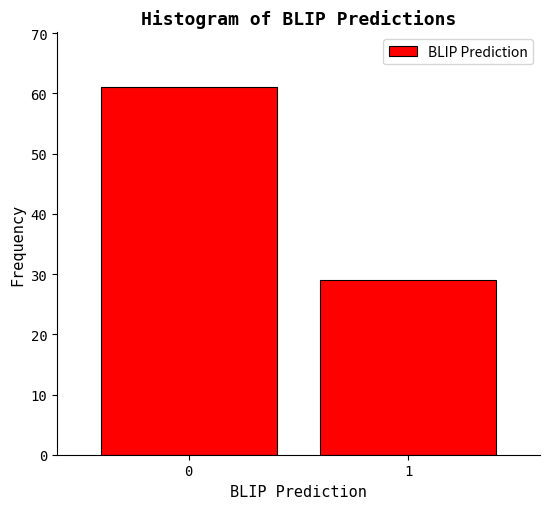

Reading left to right, what are all the values shown in this chart?

0=61	1=29